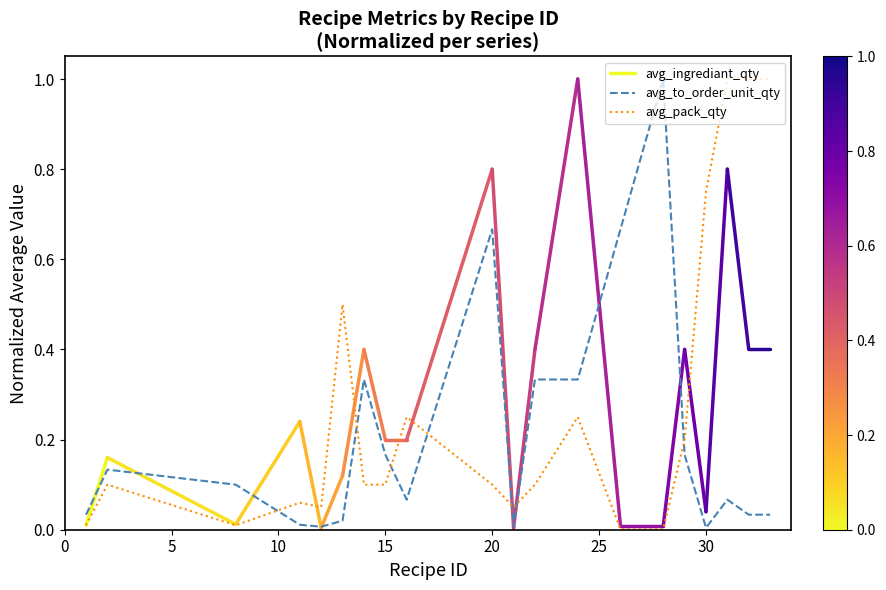

In avg_pack_qty, how many points are higher than both neighbors (excluding endpoints)?

5